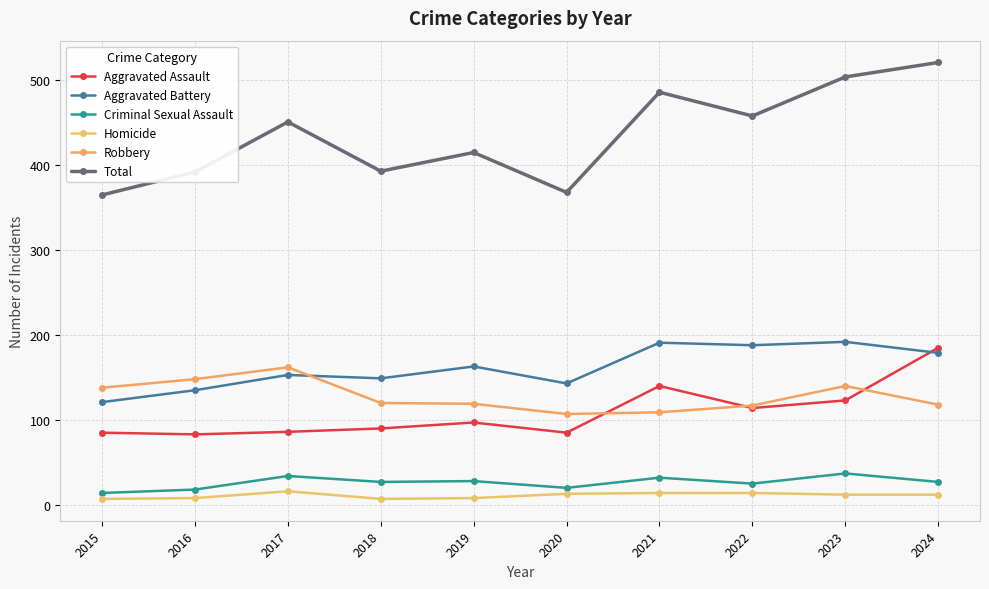

Where does the Robbery series first go above 120?

2015